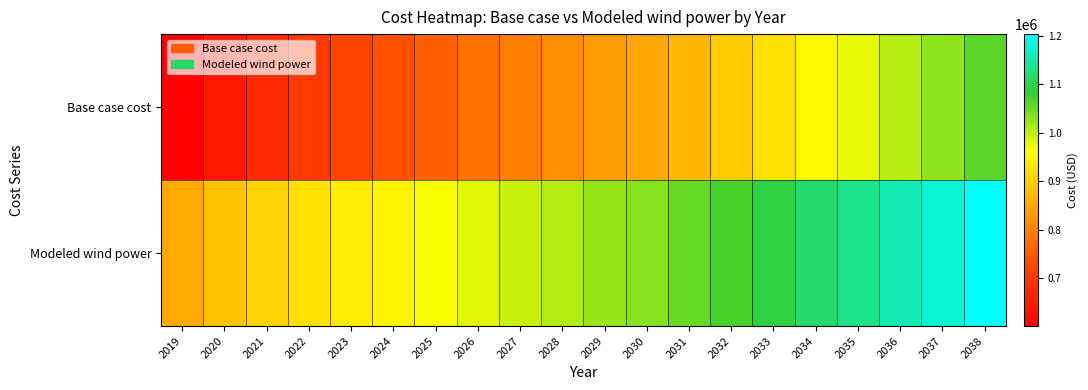

Between 2025 and 2026, which is larger?

2026